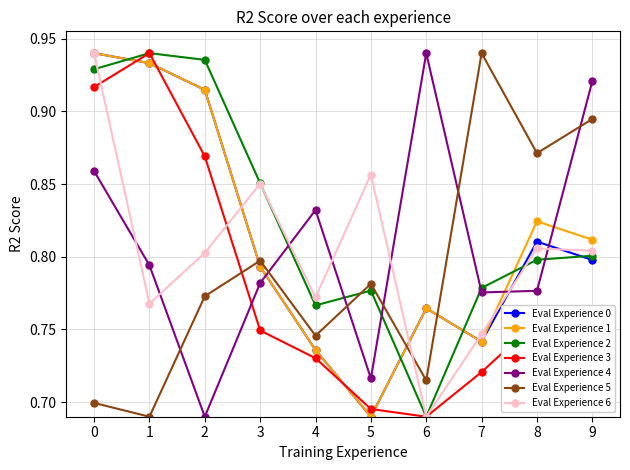

What are all the series names shown in the legend?

Eval Experience 0, Eval Experience 1, Eval Experience 2, Eval Experience 3, Eval Experience 4, Eval Experience 5, Eval Experience 6